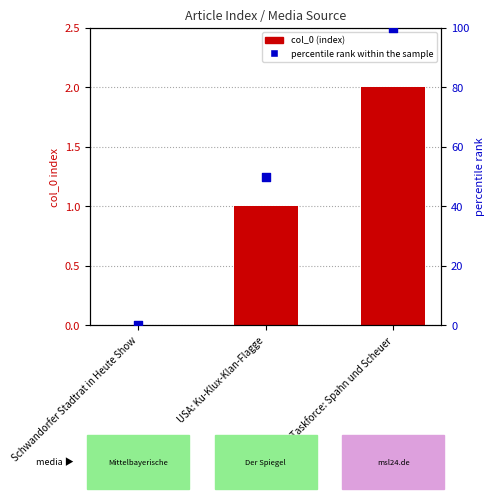

What are all the series names shown in the legend?

col_0 (index), percentile rank within the sample